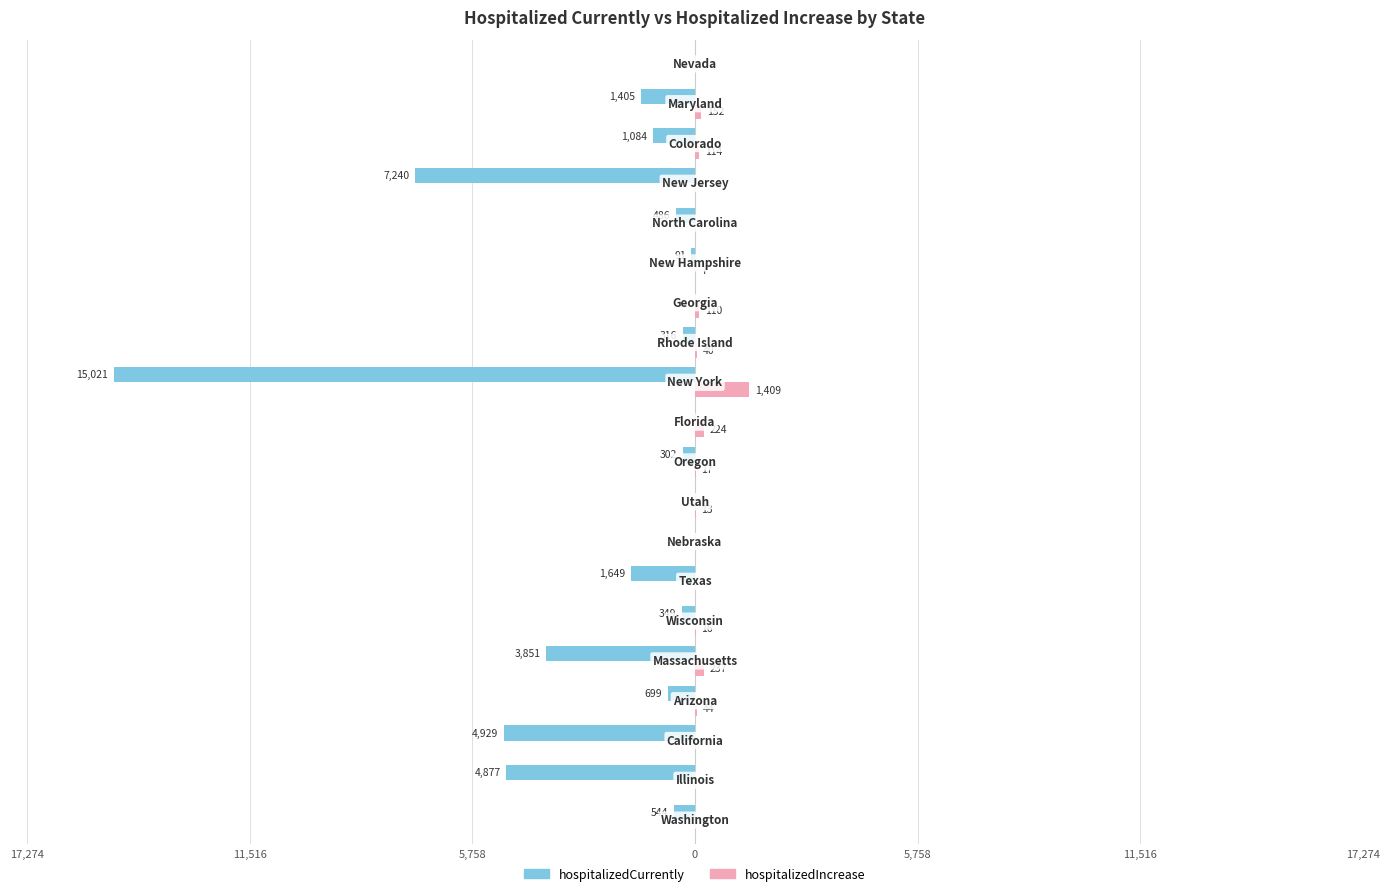

What are all the series names shown in the legend?

hospitalizedCurrently, hospitalizedIncrease